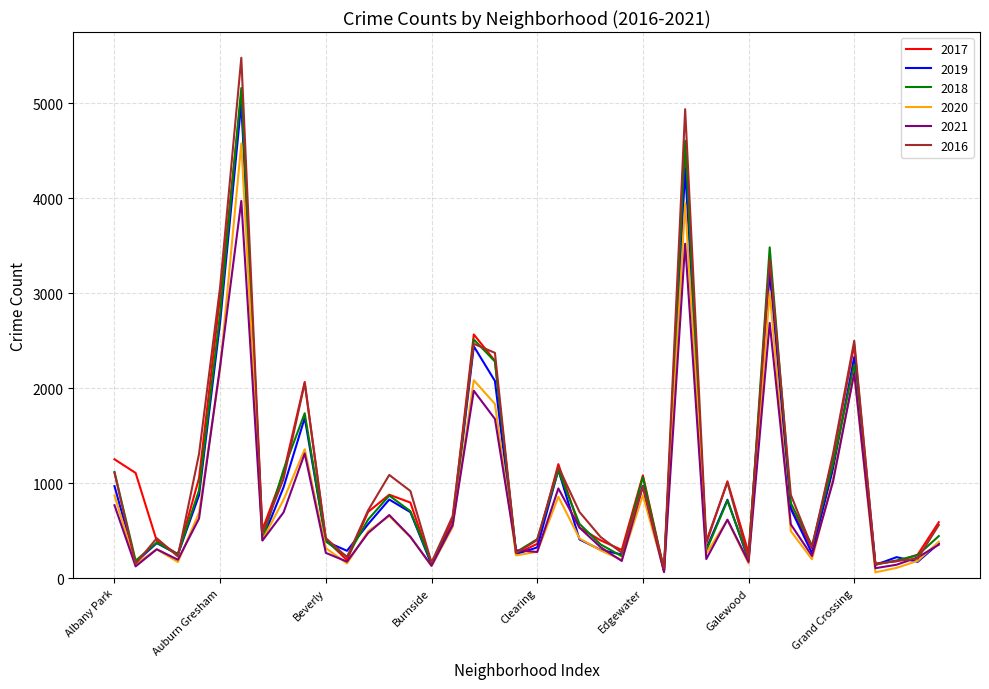

What is the greatest value displayed?

5481